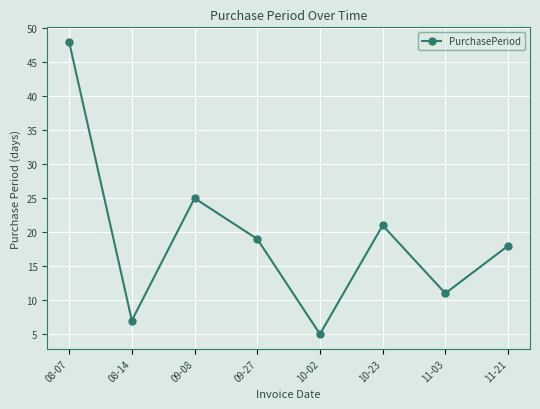

Where is the data nearest to the value 26?

09-08